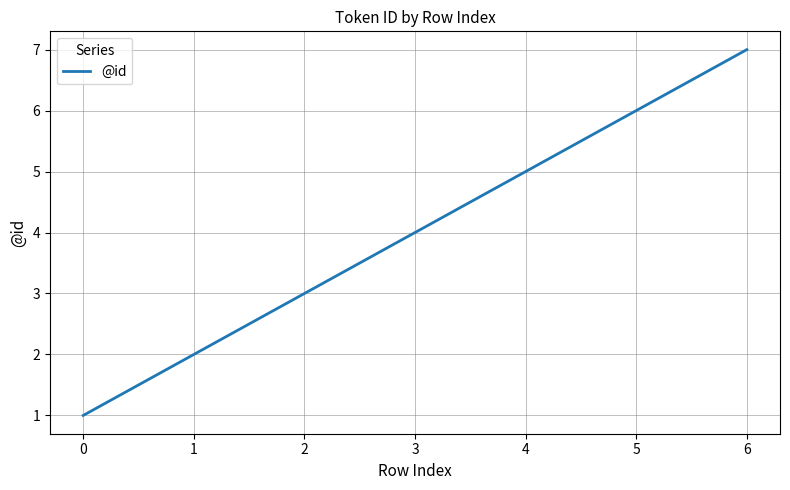

The chart shows a value of 13 at 6. True or false?

False